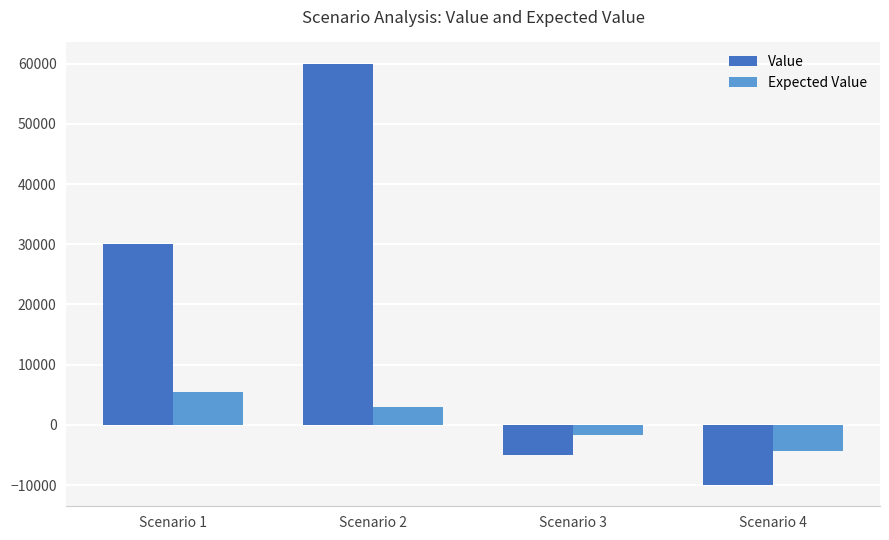

What is the approximate value of Expected Value at Scenario 4, to the nearest 100?

-4400